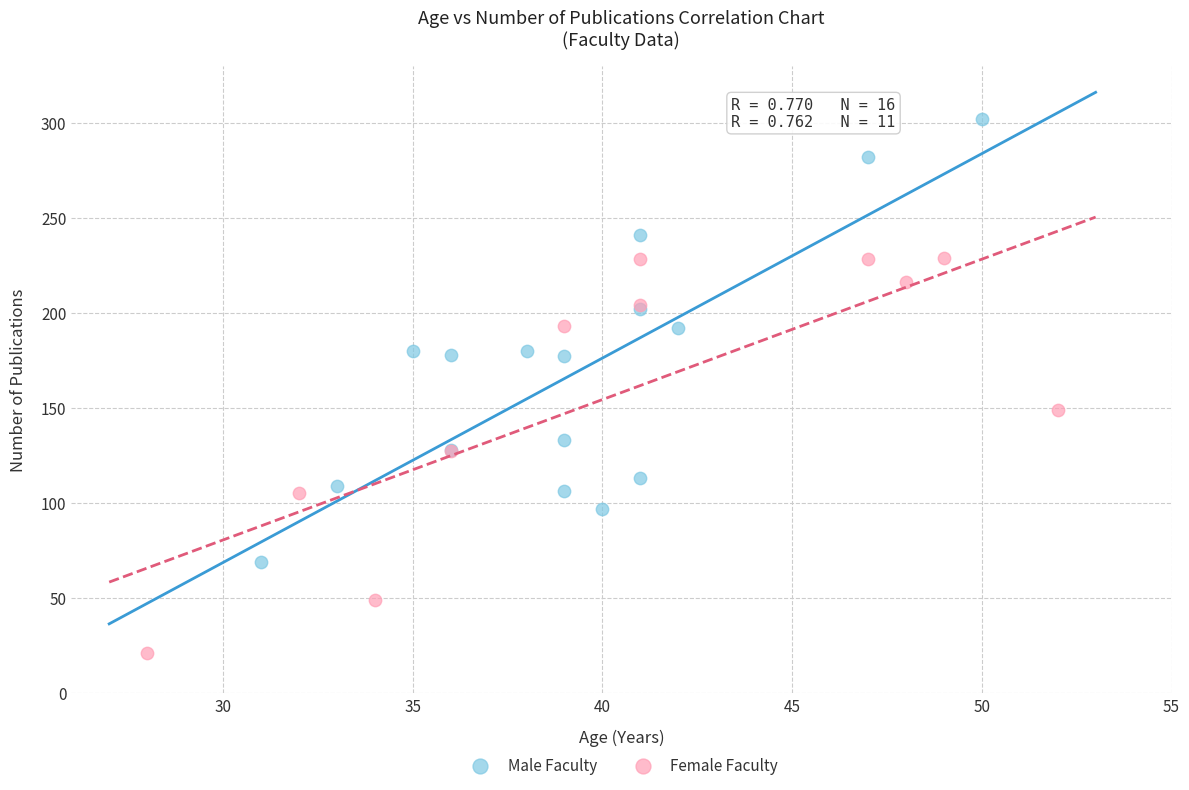

Which series reaches the minimum Y coordinate?

Female Faculty